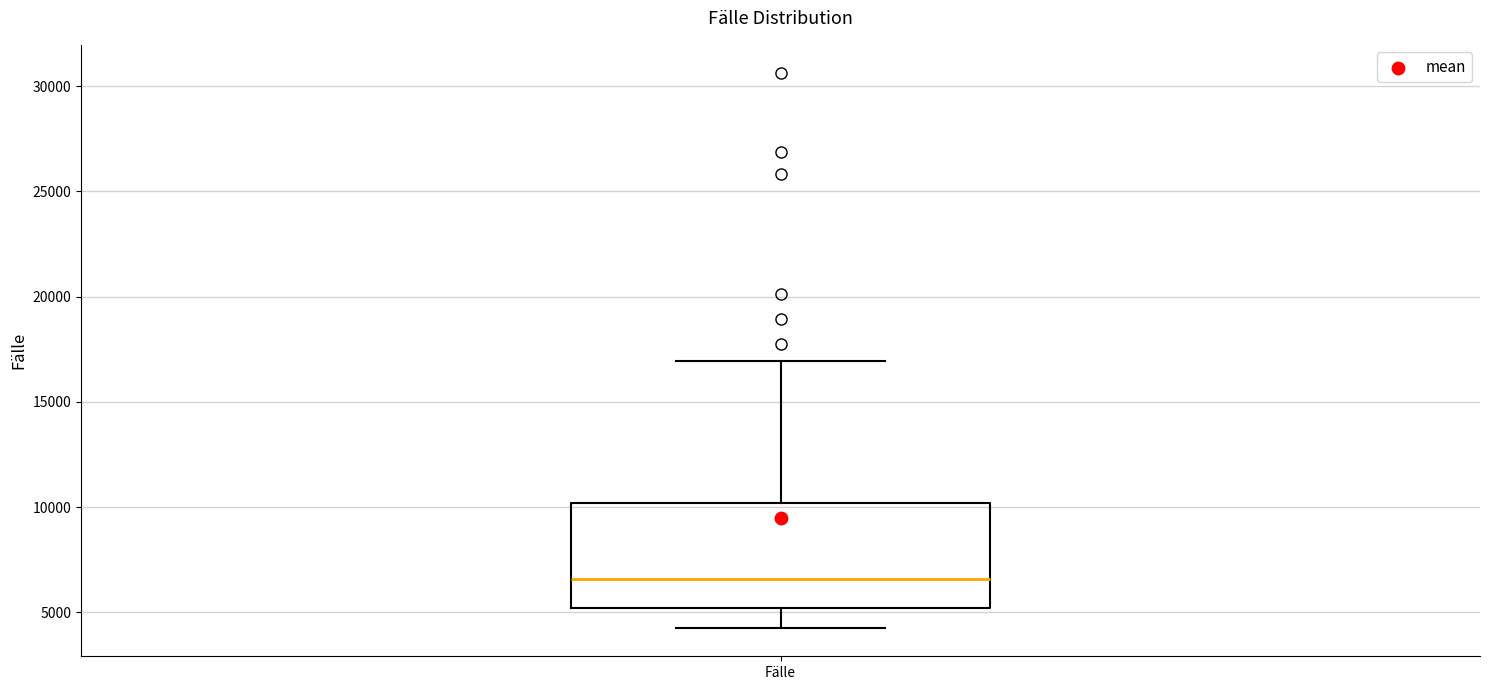

Transcribe this box plot: give where the median line is, the range the box spans, and where the two whiskers end, as read against the y-axis. The values are not printed on the chart, so give them approximately, as read against the axis.

median 6500, box 5000 to 10000, whiskers 4000 to 17000